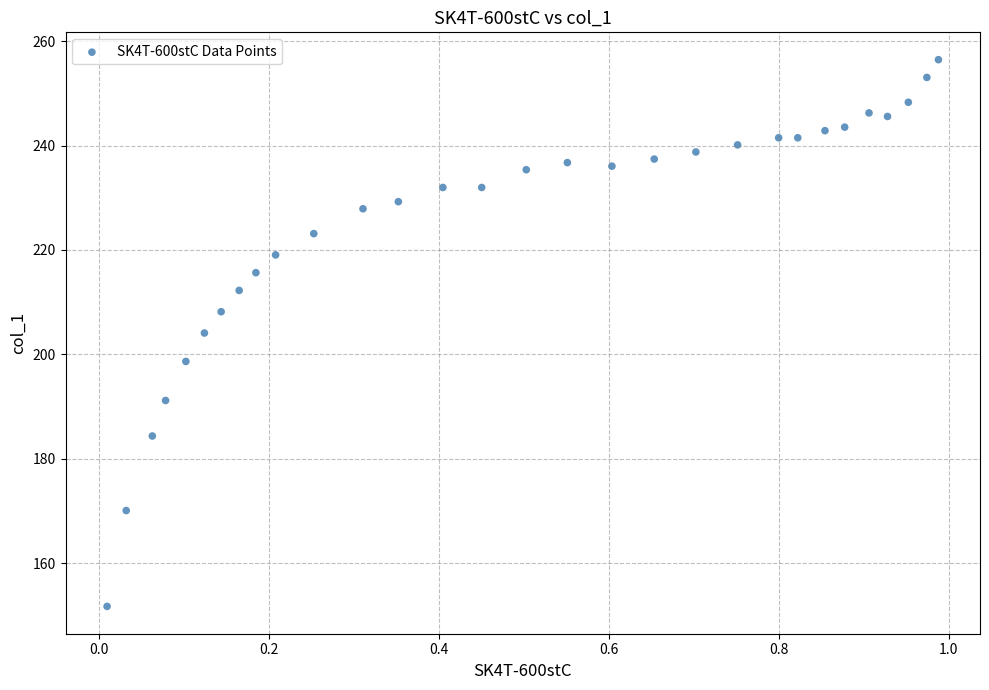

What is the range of X values (max minus min)?

1.0